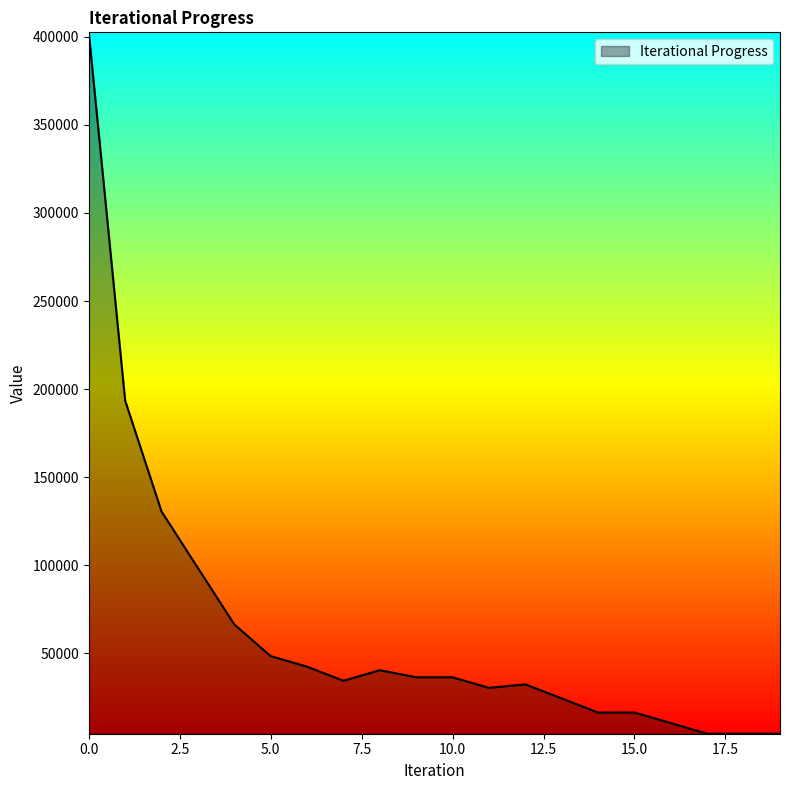

What is the difference between the maximum and minimum values?

398101